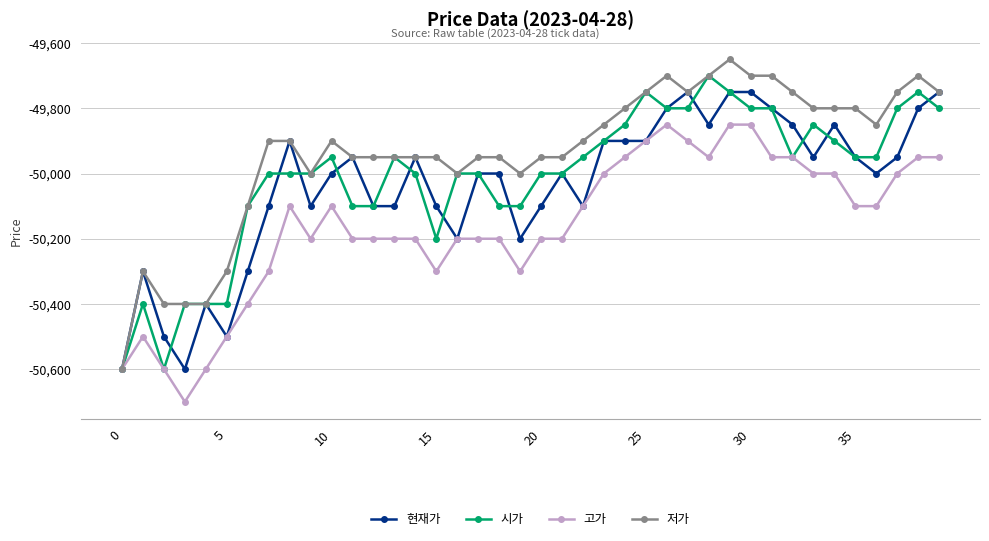

Which series has the widest spread of values?

저가